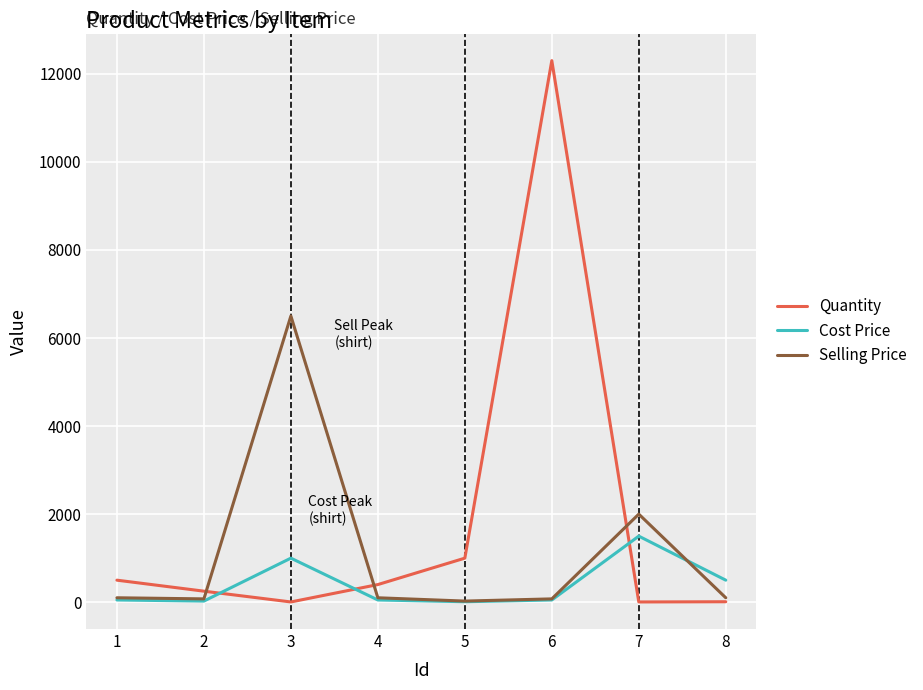

Which series changed the most between 3 and 8?

Selling Price